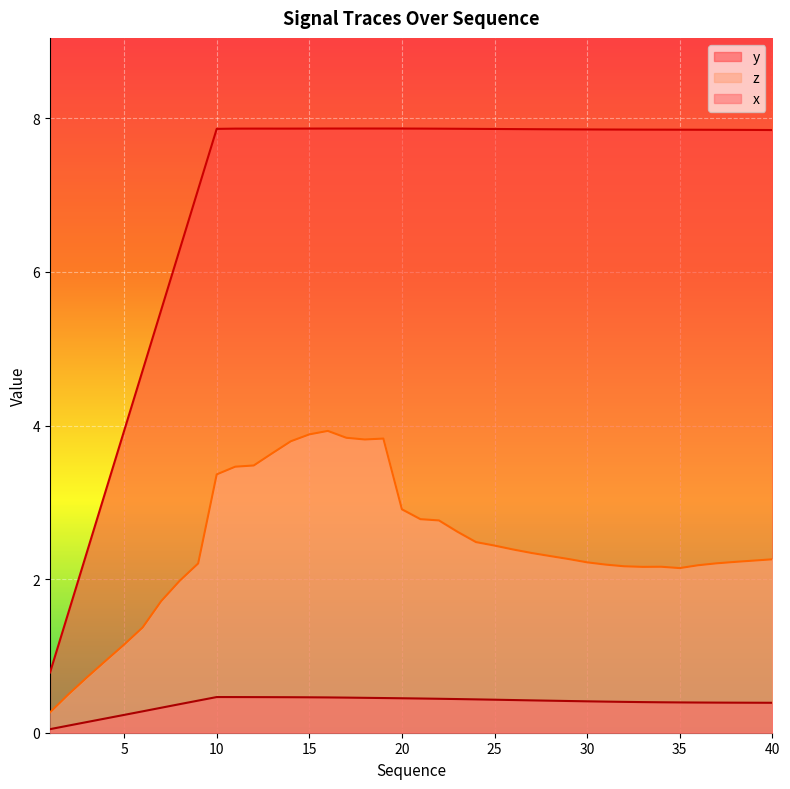

How many lines are shown in the chart?

3